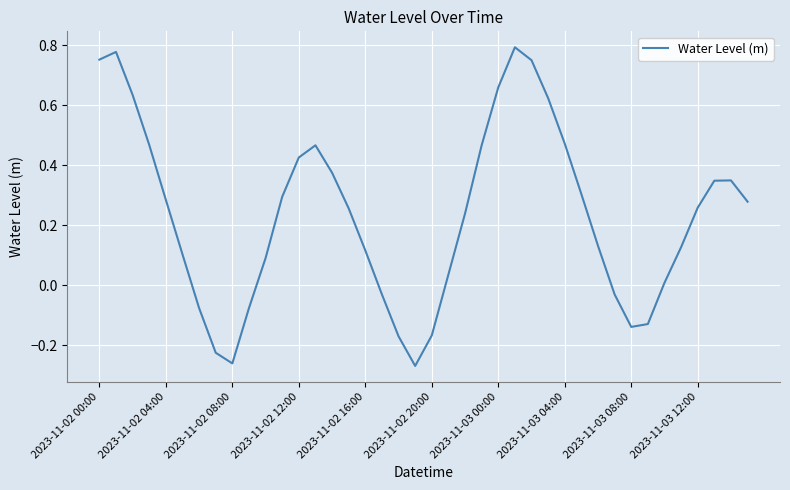

What is the difference between the maximum and minimum values?

1.1